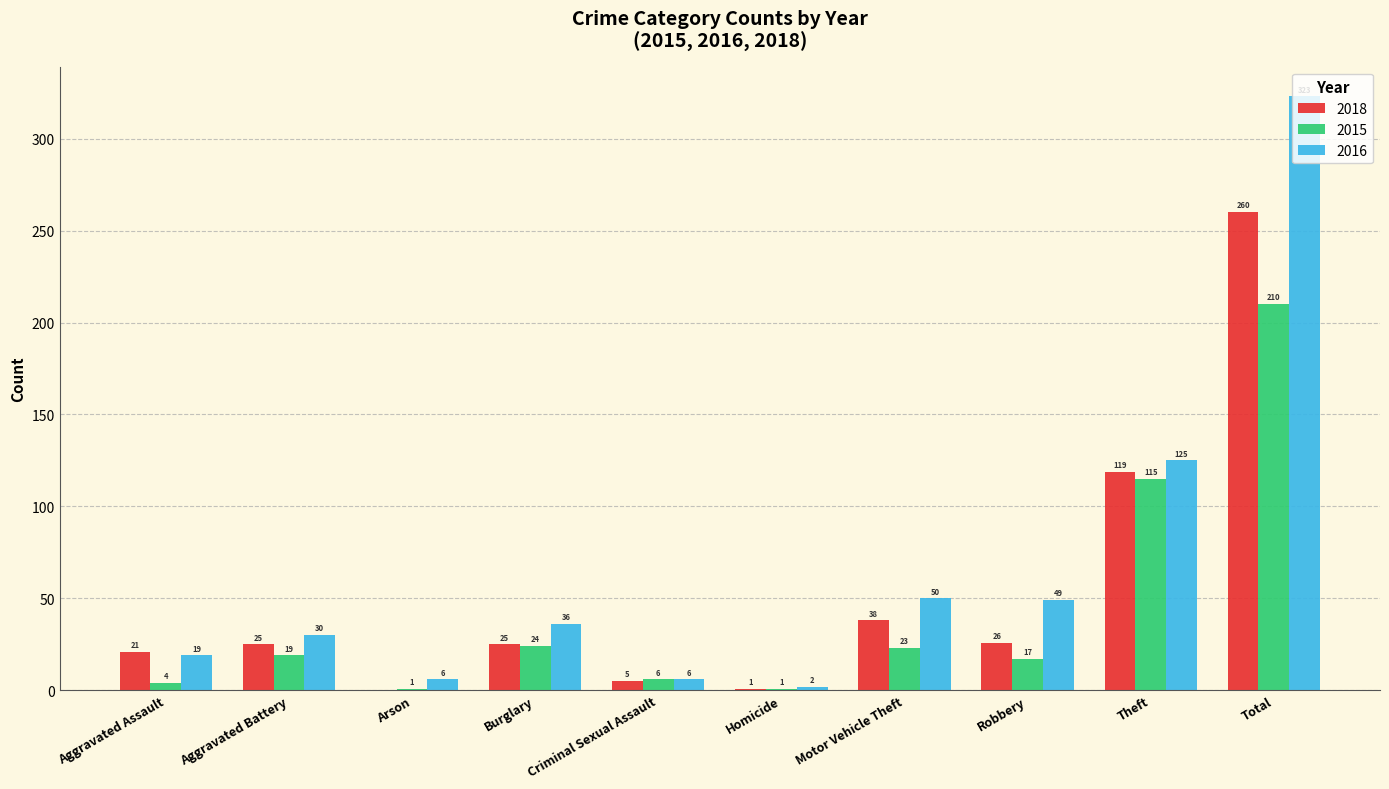

Is it true that 2018 equals 41 at Burglary?

False